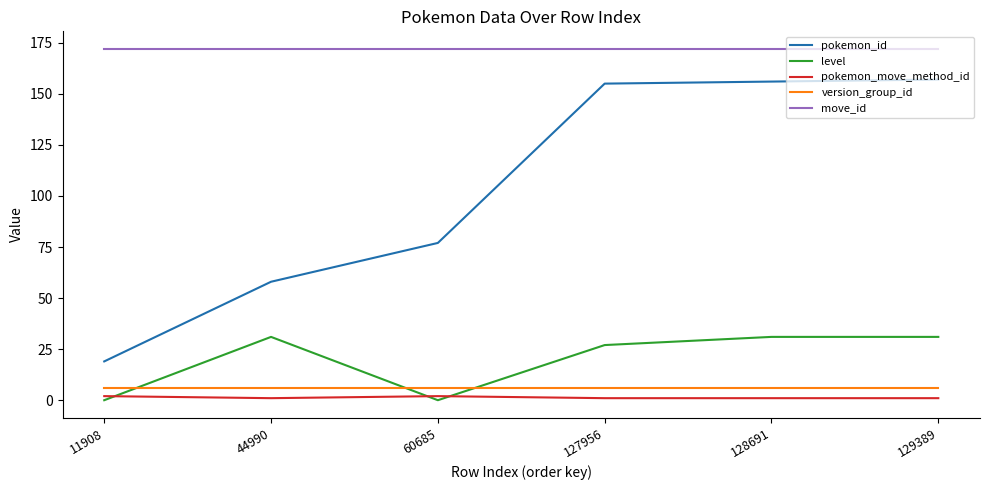

What is the highest value of the version_group_id series?

6